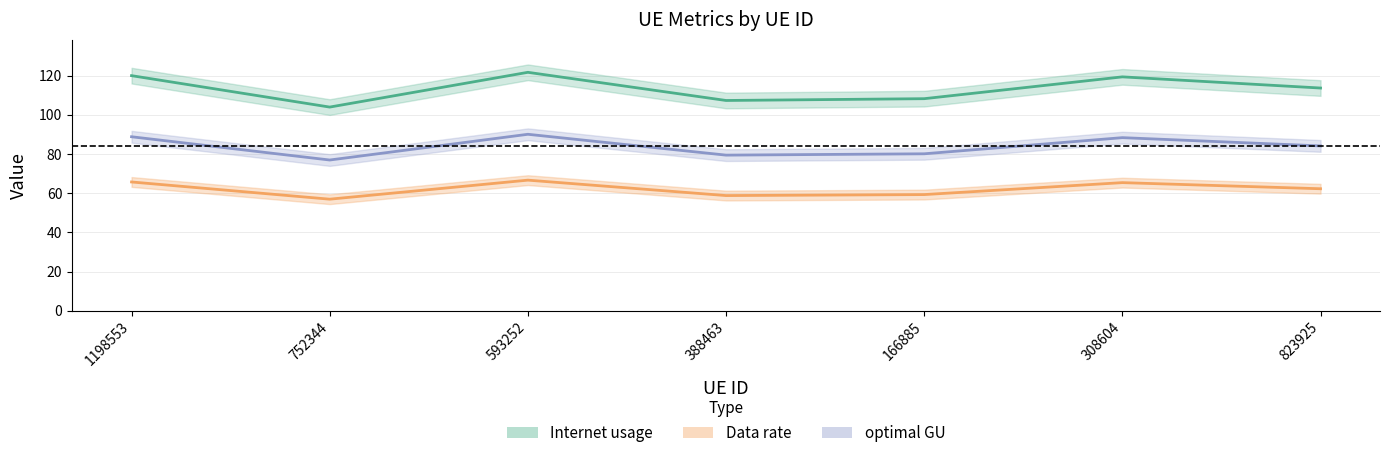

List the series in order of their peak value, lowest first.

Data rate, optimal GU, Internet usage